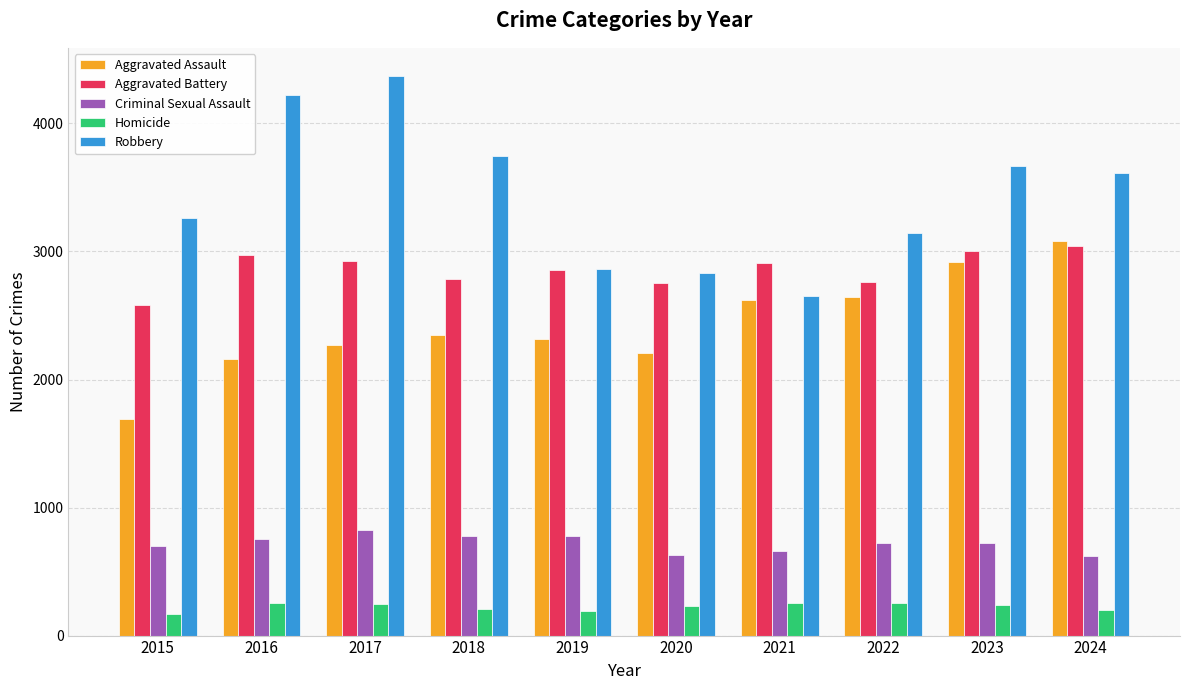

True or false: Aggravated Battery has a value of 2926 at 2017.

True